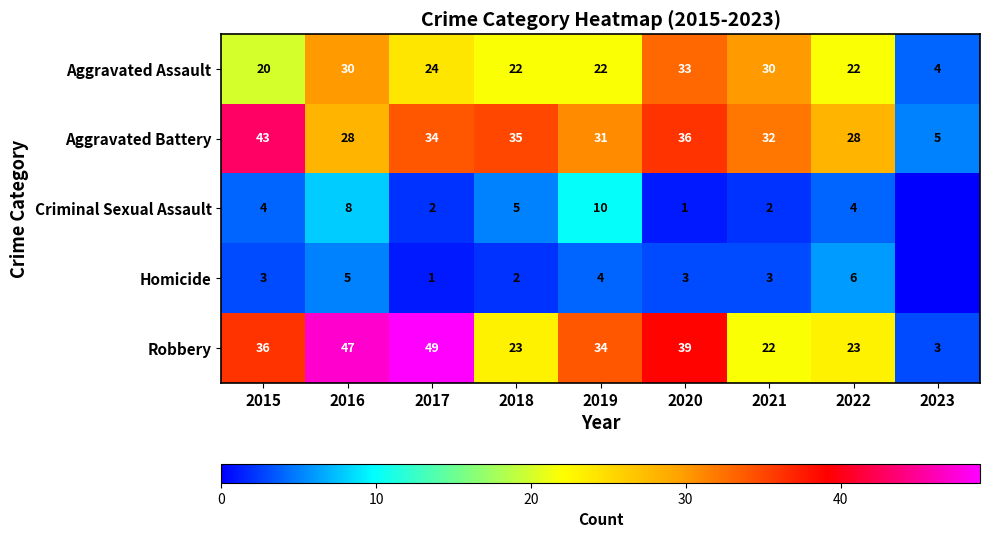

How many distinct data groups are displayed?

5